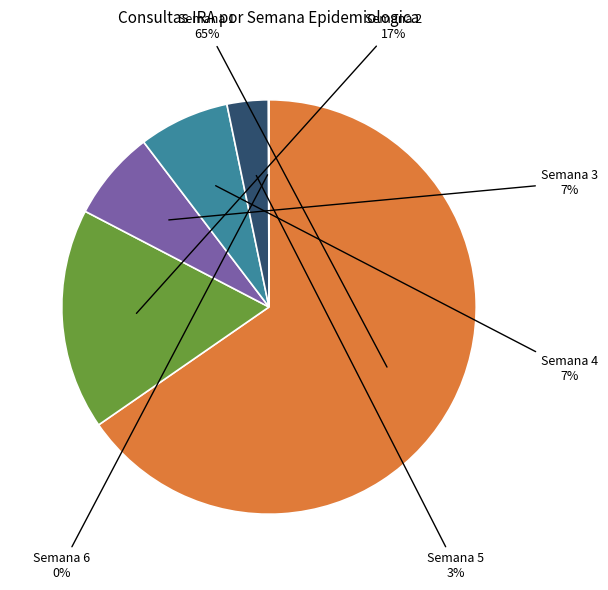

The Semana 4 slice represents 19% of the pie. True or false?

False